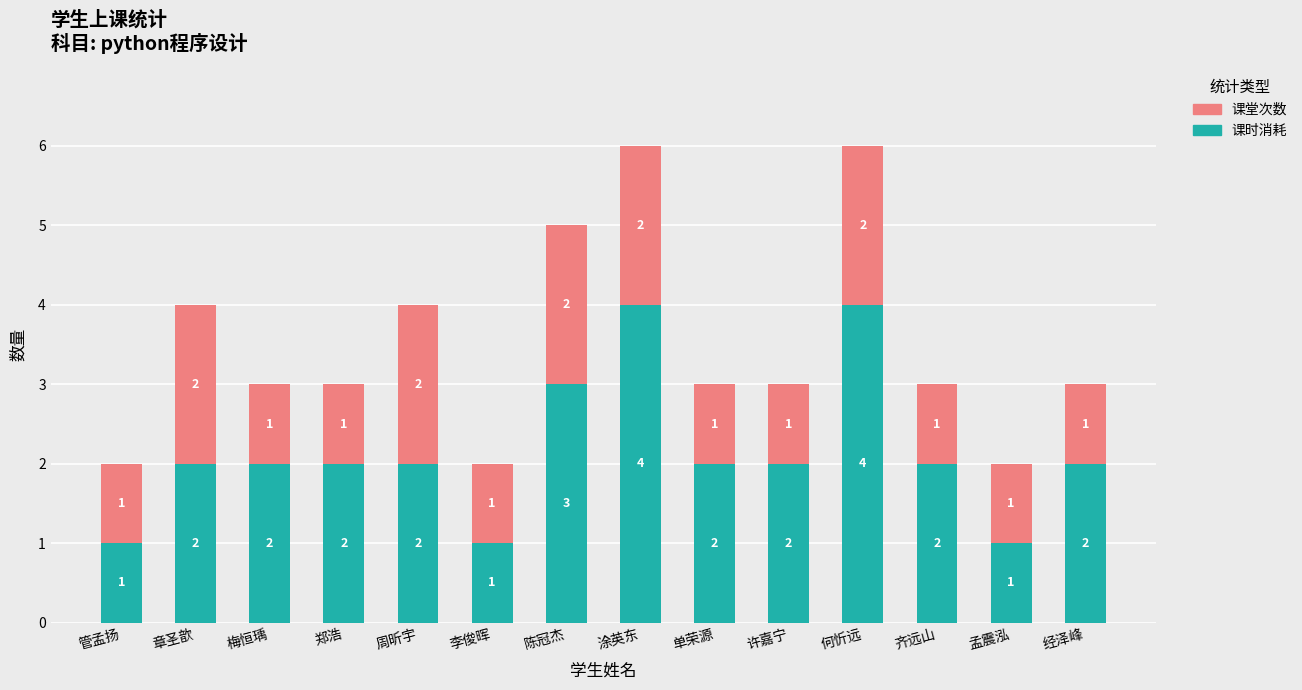

How many 课时消耗 values are between 2 and 3?

9